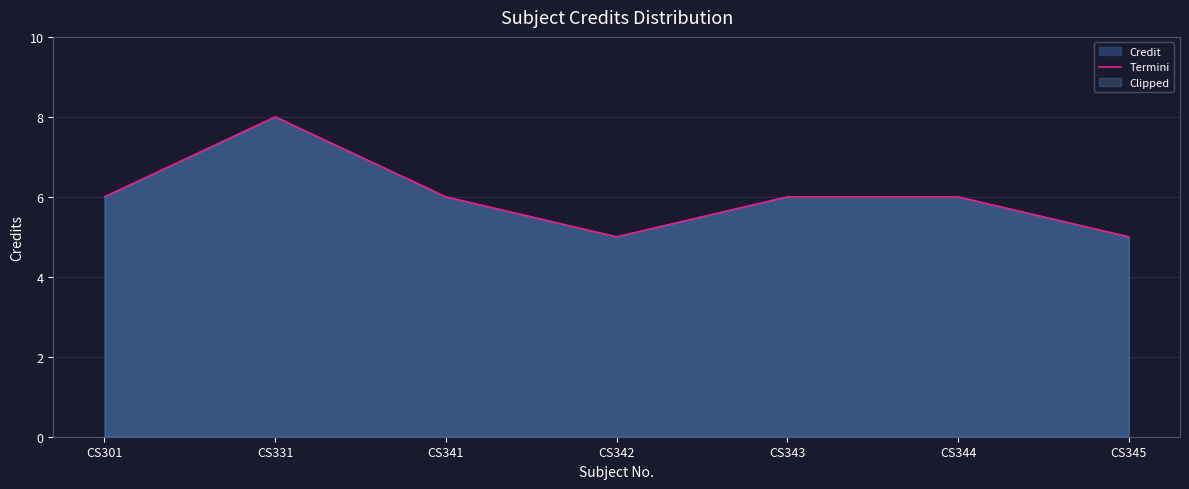

Which has a higher value, CS342 or CS341?

CS341